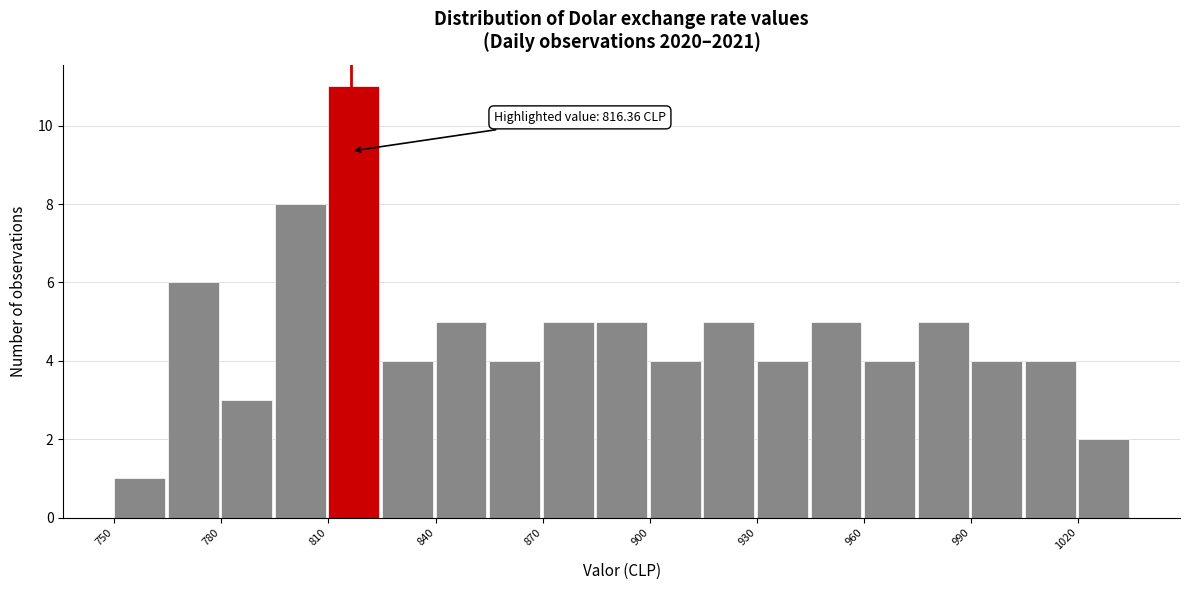

Read against the x-axis, roughly where is the centre of the tallest bar?

815